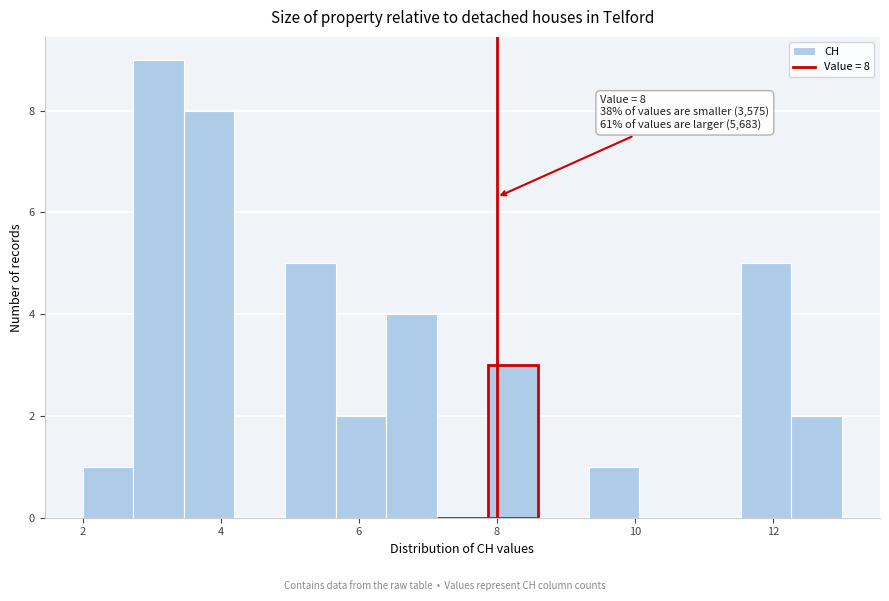

Read against the x-axis, roughly where is the centre of the tallest bar?

3.2